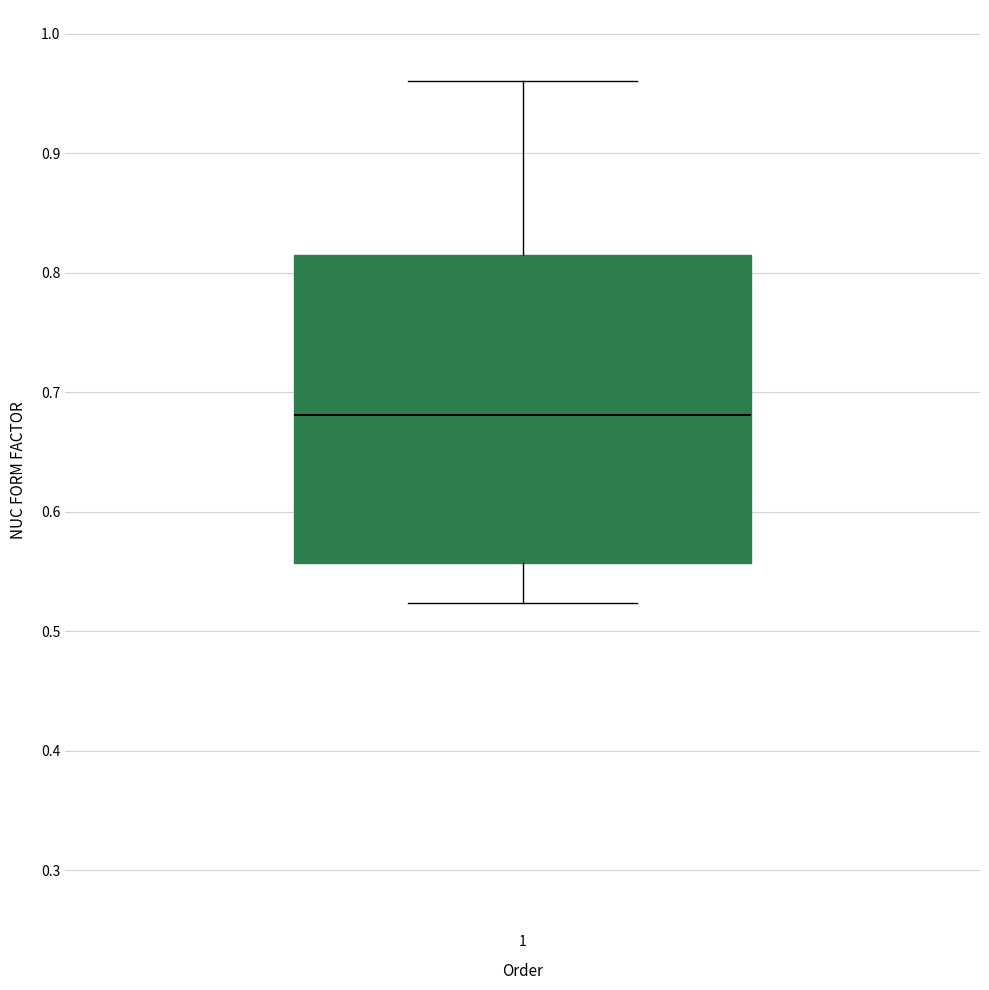

Read this box plot against the y-axis: the position of the median line, the range covered by the box, and the ends of both whiskers. The values are not printed on the chart, so give them approximately, as read against the axis.

median 0.68, box 0.56 to 0.82, whiskers 0.52 to 0.96